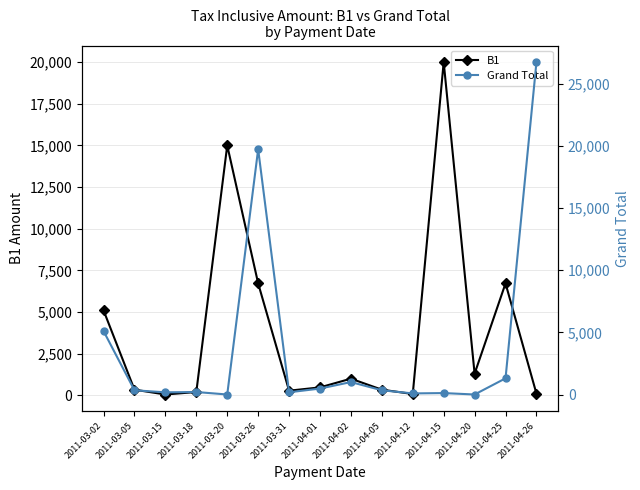

Where is the first local minimum for B1?

2011-03-15